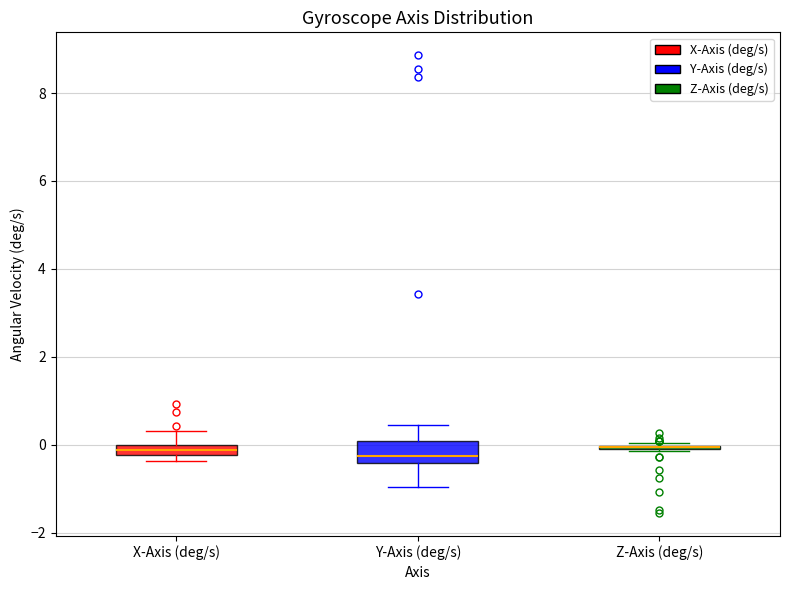

Where is the upper edge of the box for Z-Axis (deg/s) on the y-axis? The values are not printed on the chart, so give them approximately, as read against the axis.

0.0